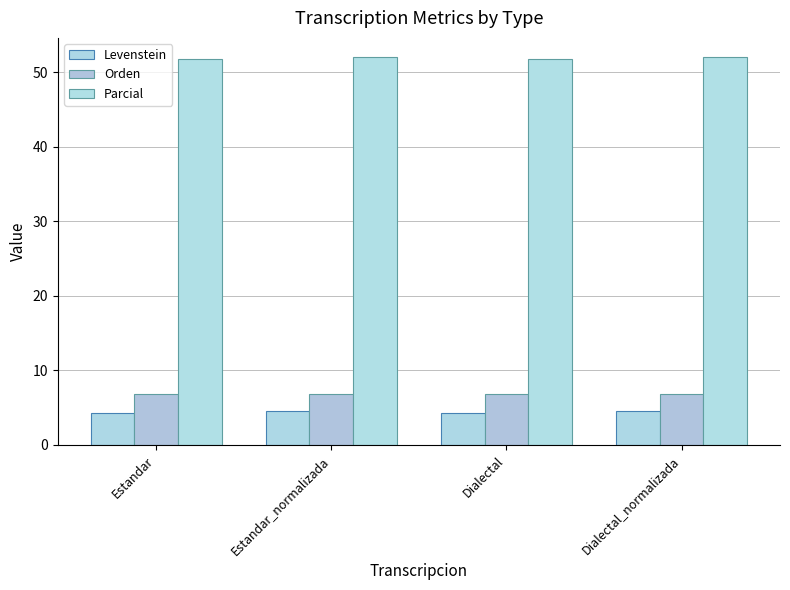

What is the value of the Orden bar at the 4th from the left?

6.8